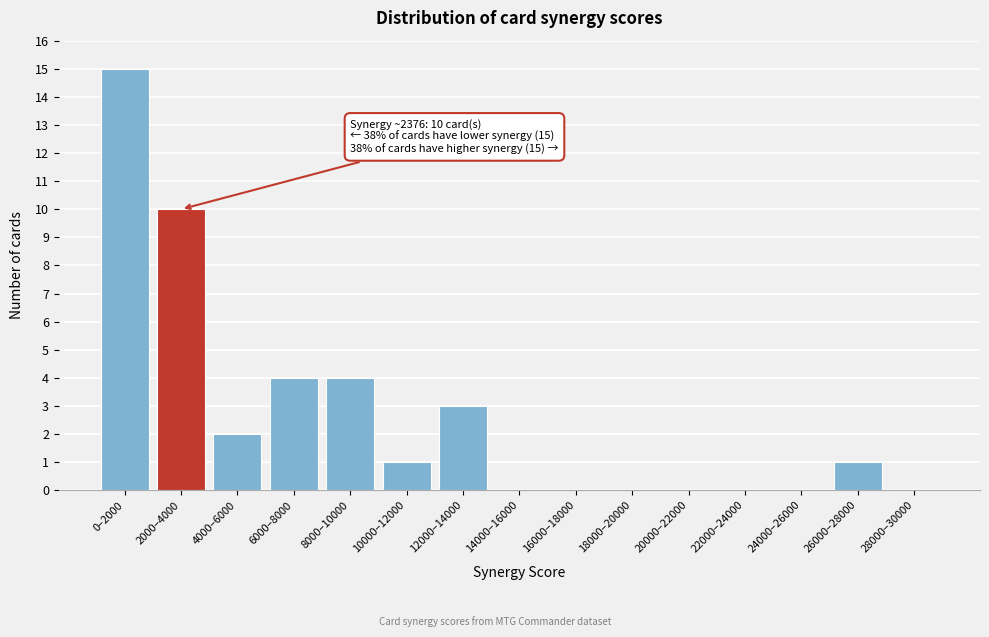

Reading left to right, extract all data points from this chart.

0–2000=15	2000–4000=10	4000–6000=2	6000–8000=4	8000–10000=4	10000–12000=1	12000–14000=3	14000–16000=0	16000–18000=0	18000–20000=0	20000–22000=0	22000–24000=0	24000–26000=0	26000–28000=1	28000–30000=0